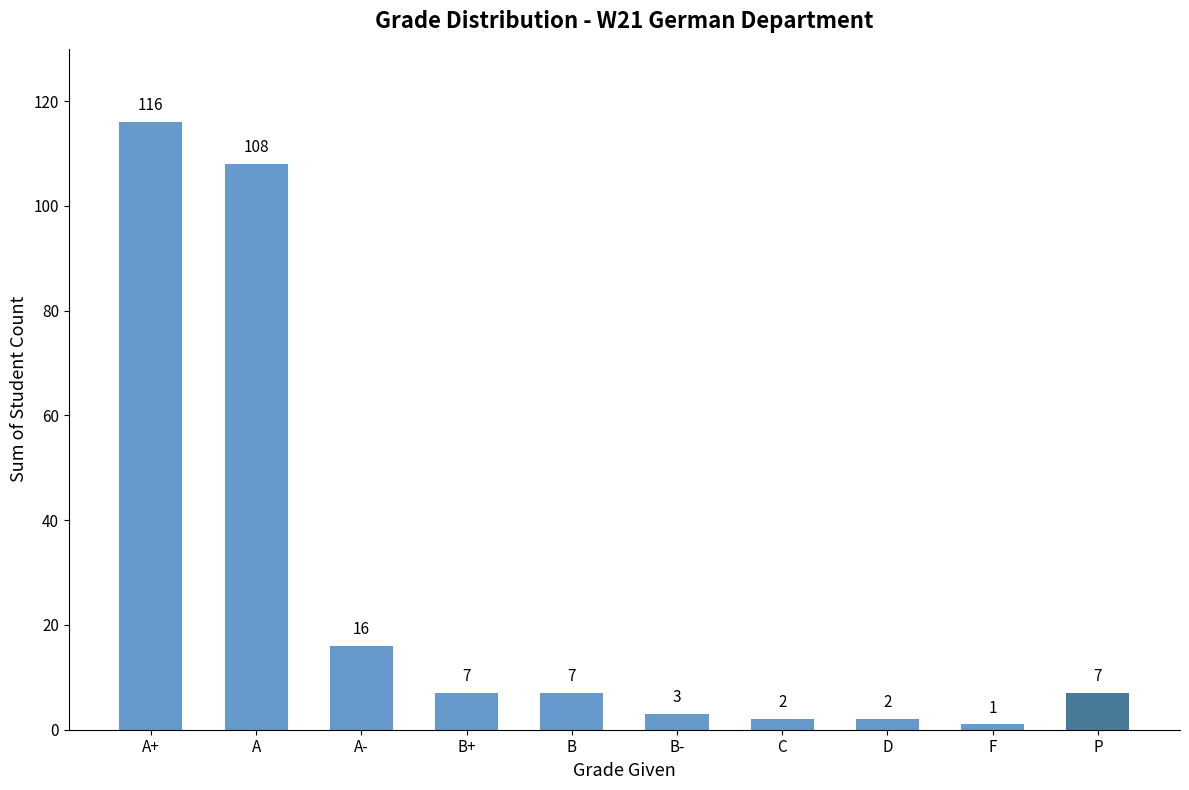

The chart shows a value of 7 at P. True or false?

True